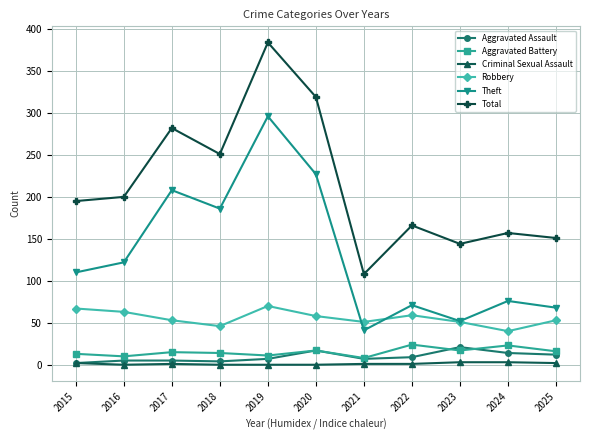

At which label does Total reach its peak?

2019